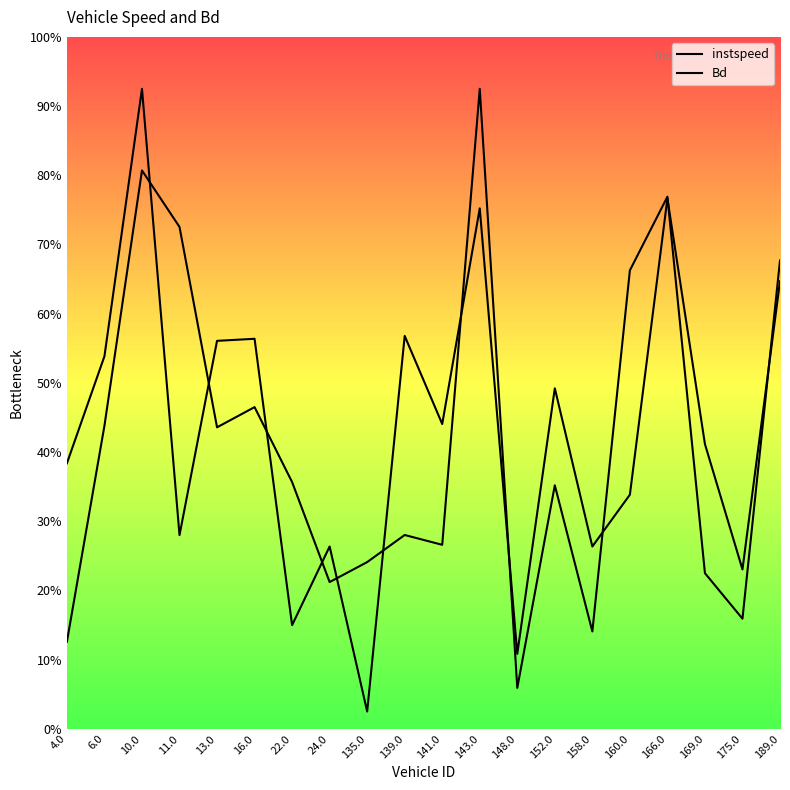

Between 22.0 and 160.0, which is larger?

160.0